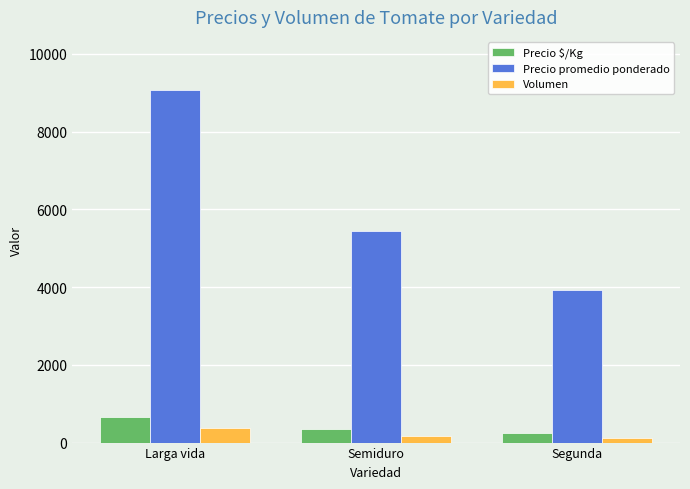

Is the value of Precio promedio ponderado at Segunda greater than the value of Precio $/Kg at Semiduro?

Yes